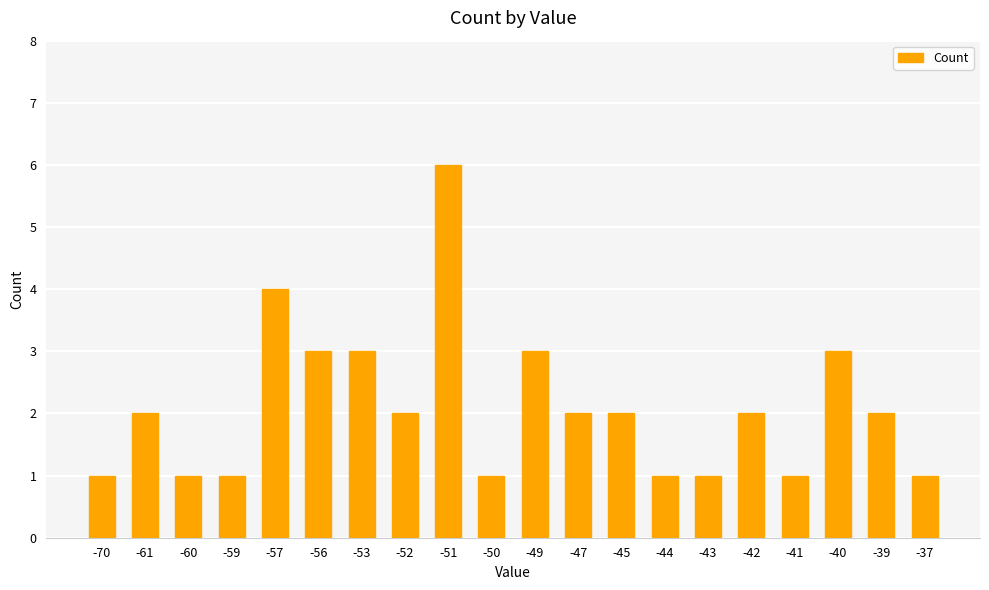

What is the value of the 13th bar from the left?

2